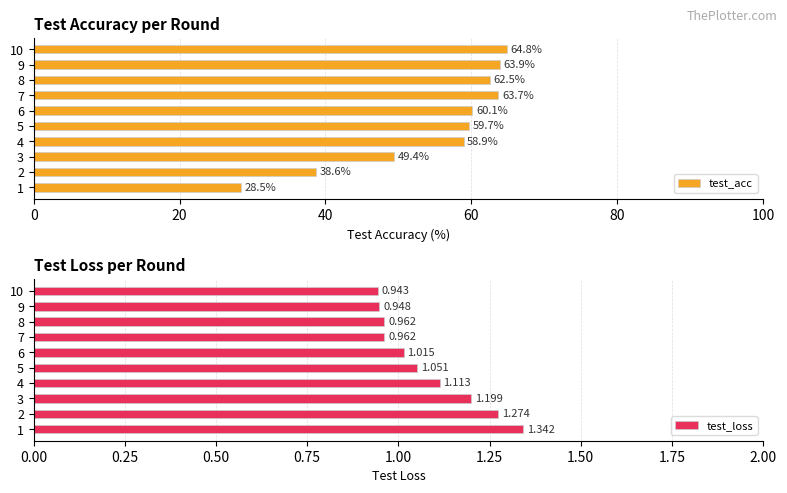

The test_acc series shows 15.1 at 1. True or false?

False